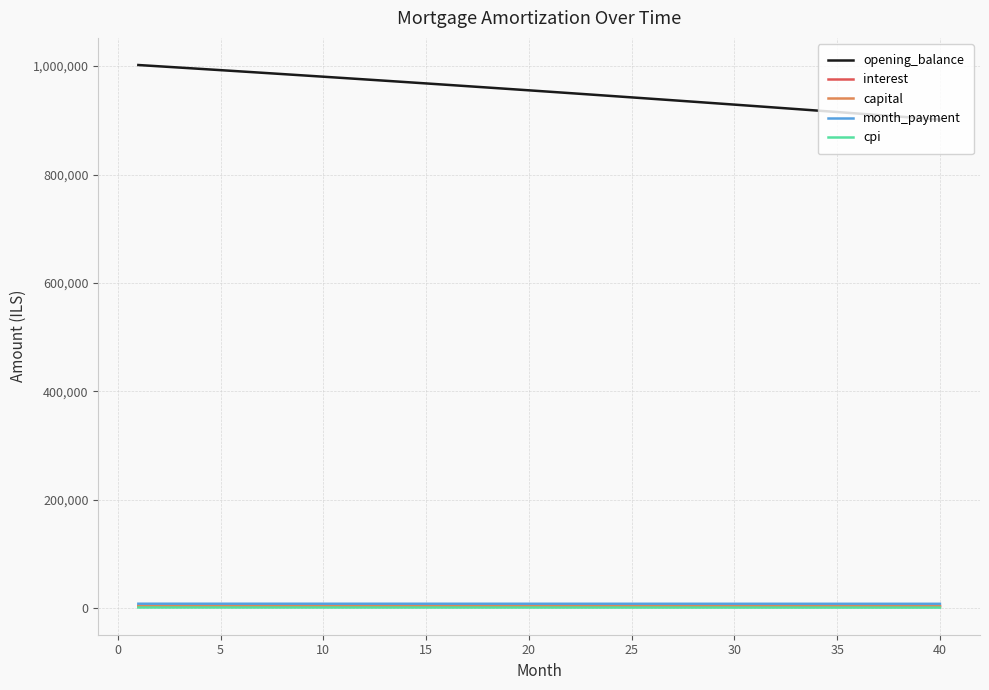

Which series has the widest spread of values?

opening_balance